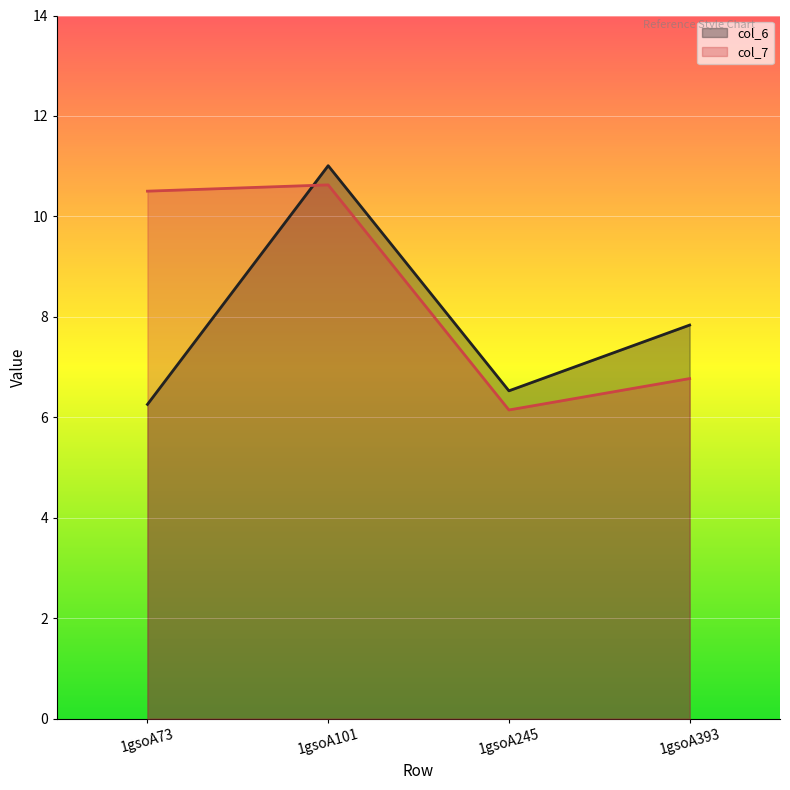

At which label does col_7 first exceed 10?

1gsoA73